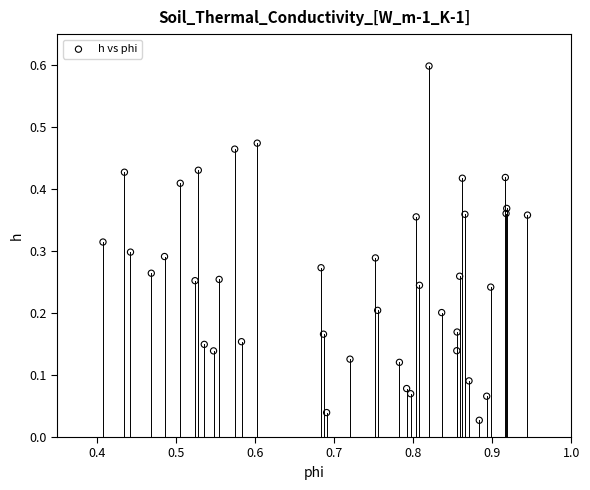

What is the range of Y values (max minus min)?

0.6